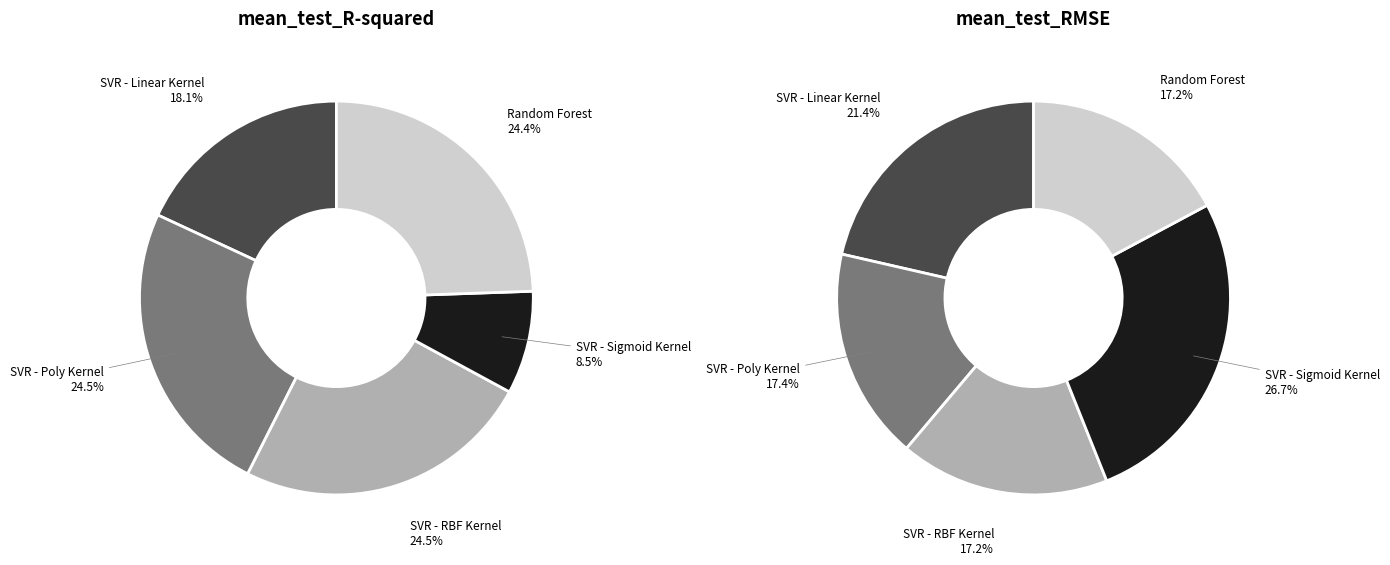

Rank the series by their average value, from highest to lowest.

mean_test_RMSE, mean_test_R-squared